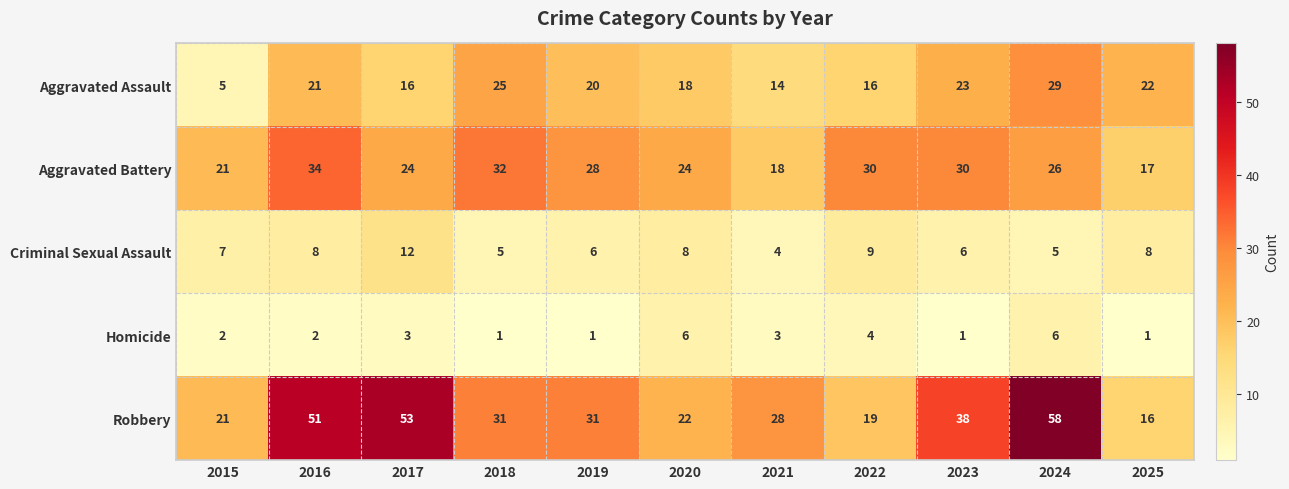

Is it true that Criminal Sexual Assault equals 6 at 2023?

True